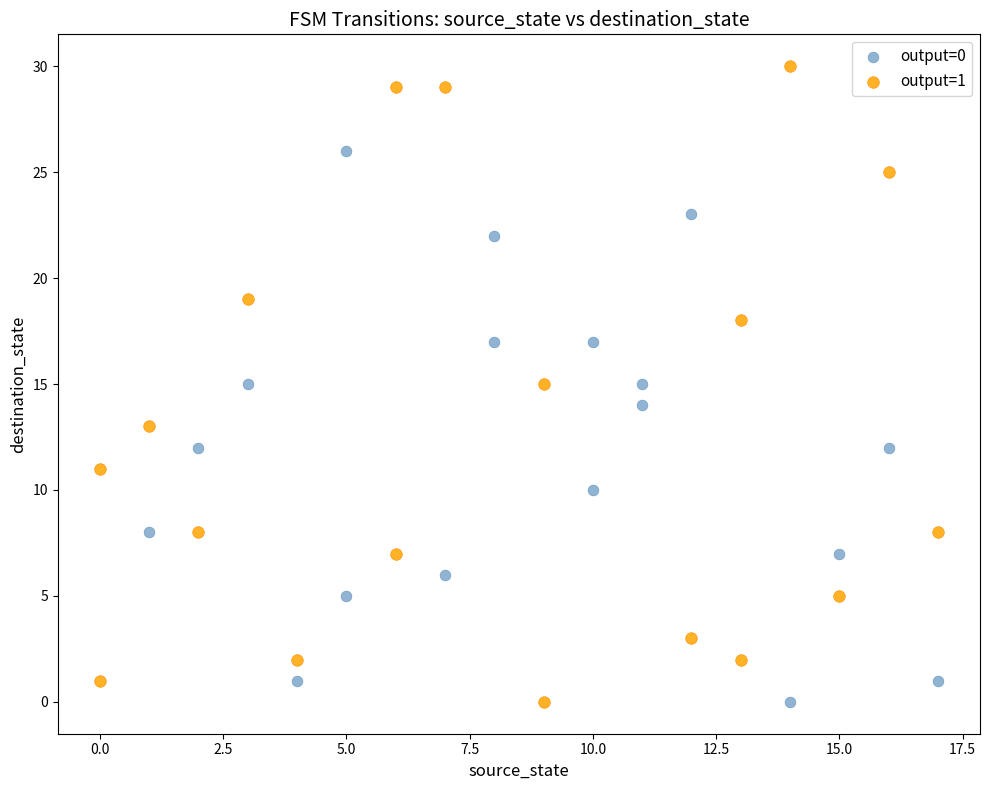

Which series has the largest Y range (max minus min)?

output=1